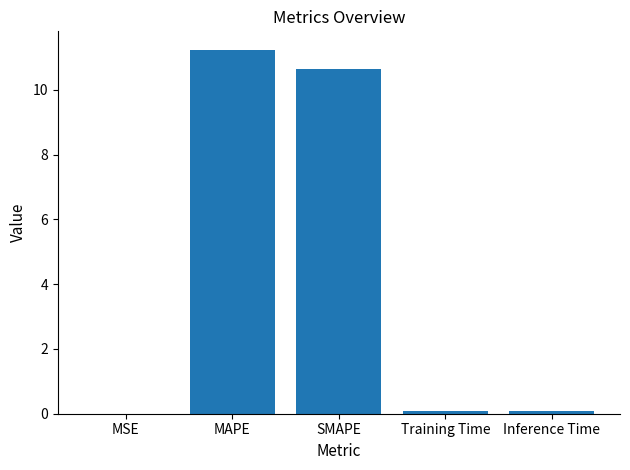

What is the greatest value displayed?

11.2